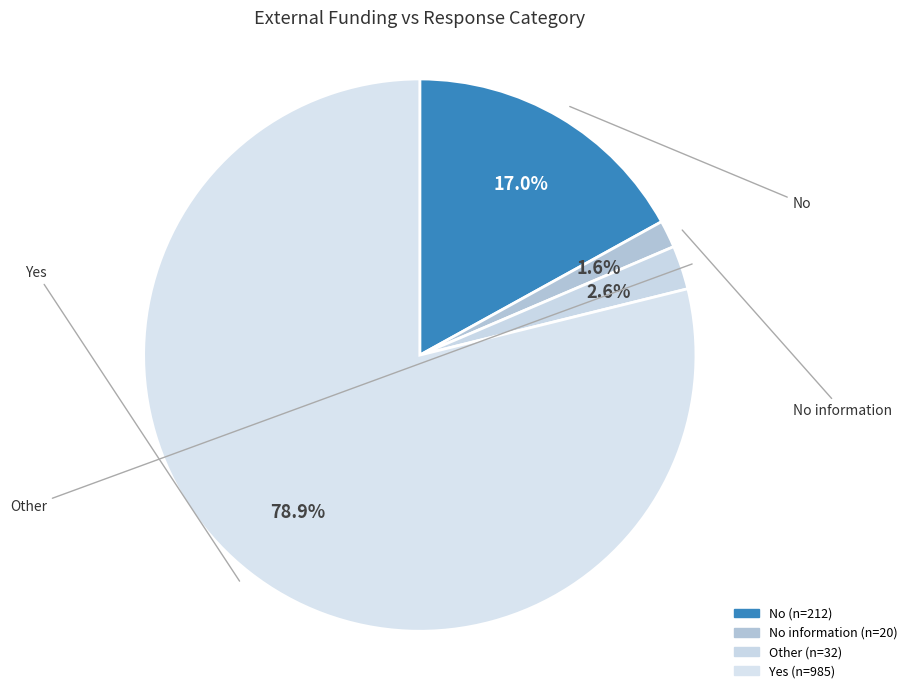

How many slices are in this pie chart?

4